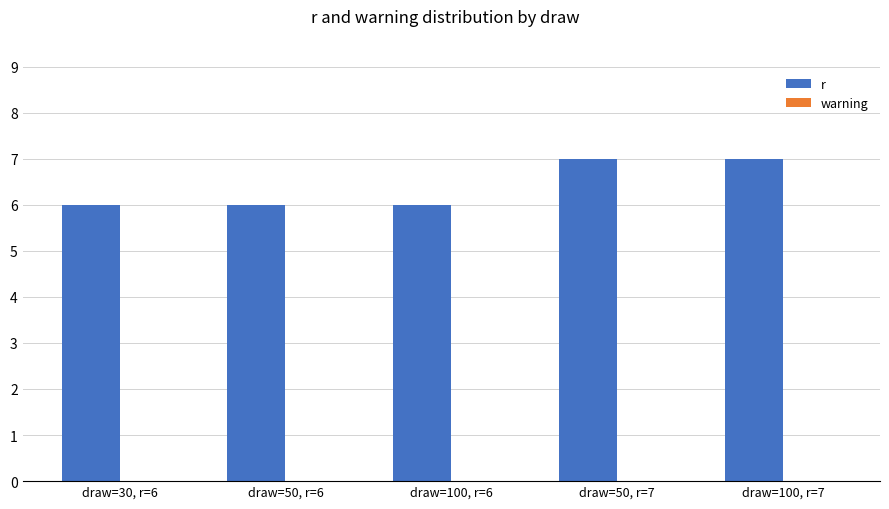

How many bars are there in total?

5